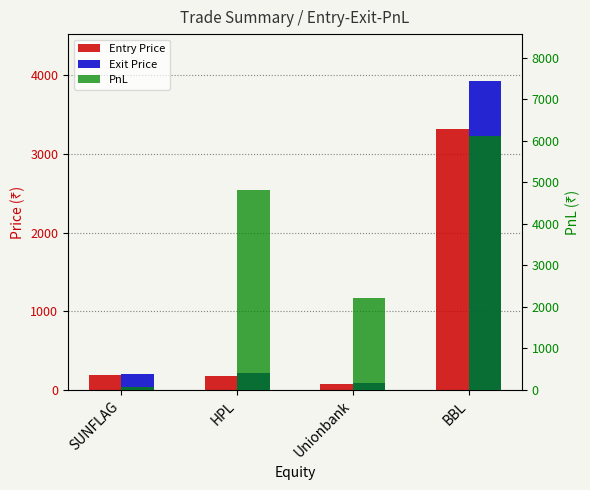

How many distinct data groups are displayed?

3